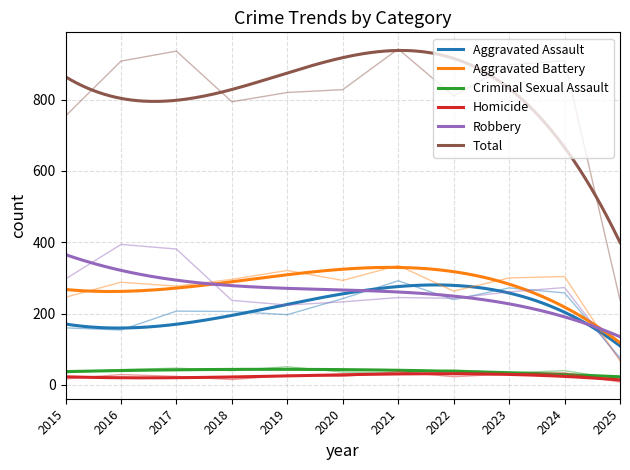

How many series are shown in this chart?

6